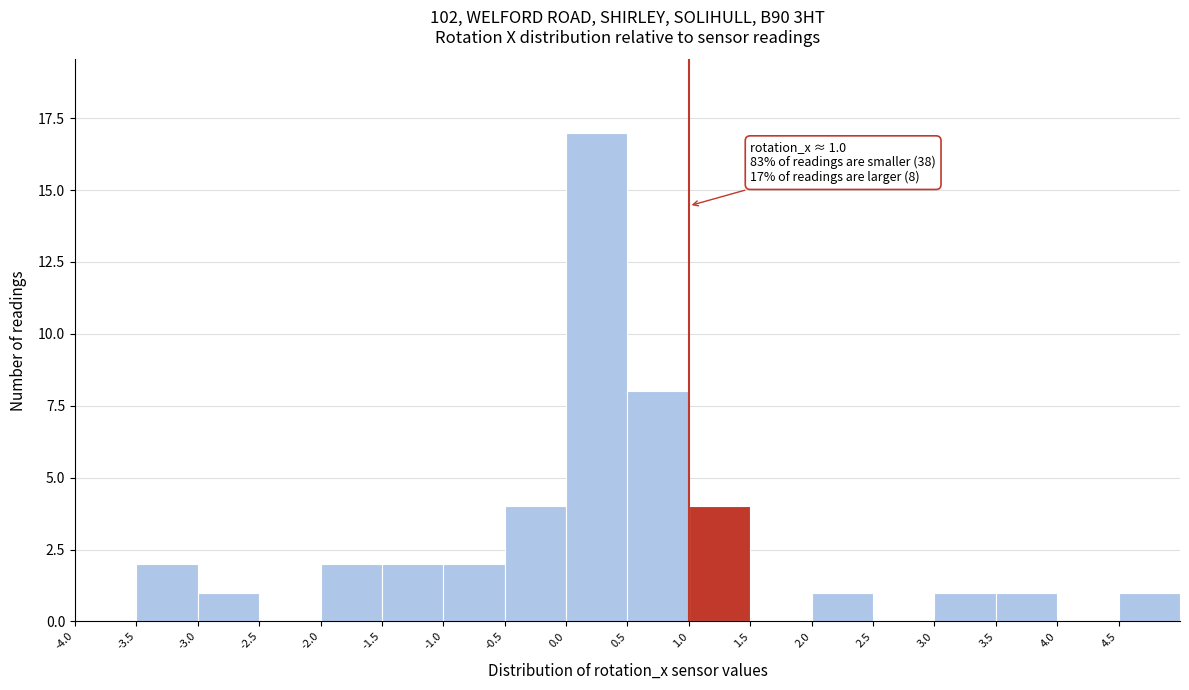

Over which range of the x-axis is the bar tallest?

0.0 to 0.5